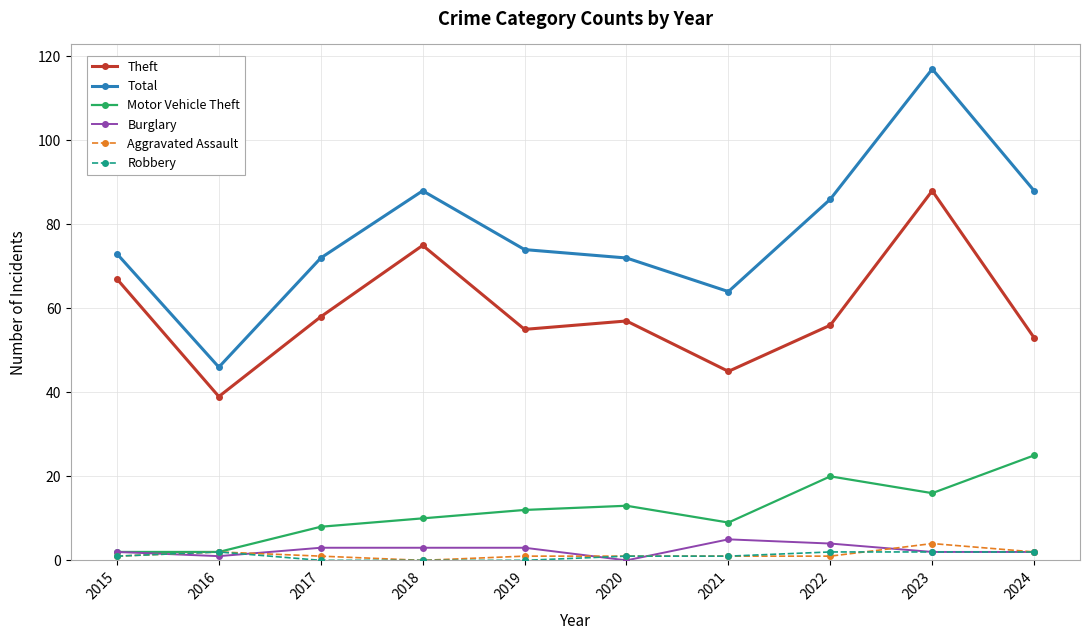

What is the sum of the Burglary values at 2024 and 2022?

6